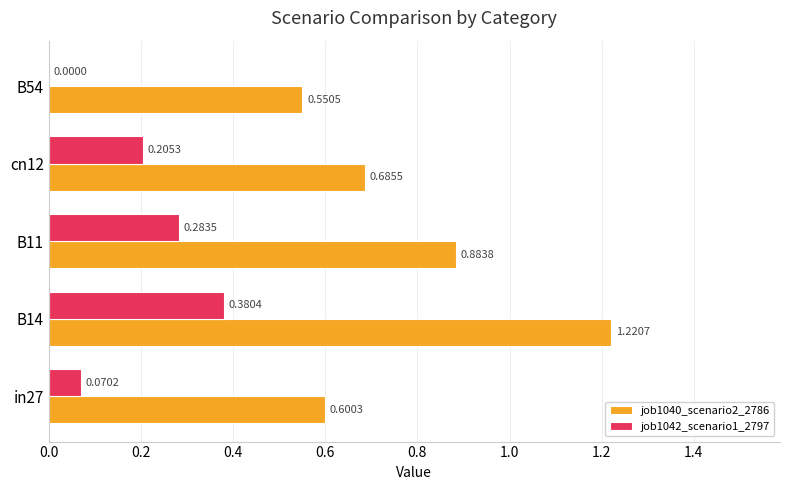

Which series changed the most between cn12 and B54?

job1042_scenario1_2797